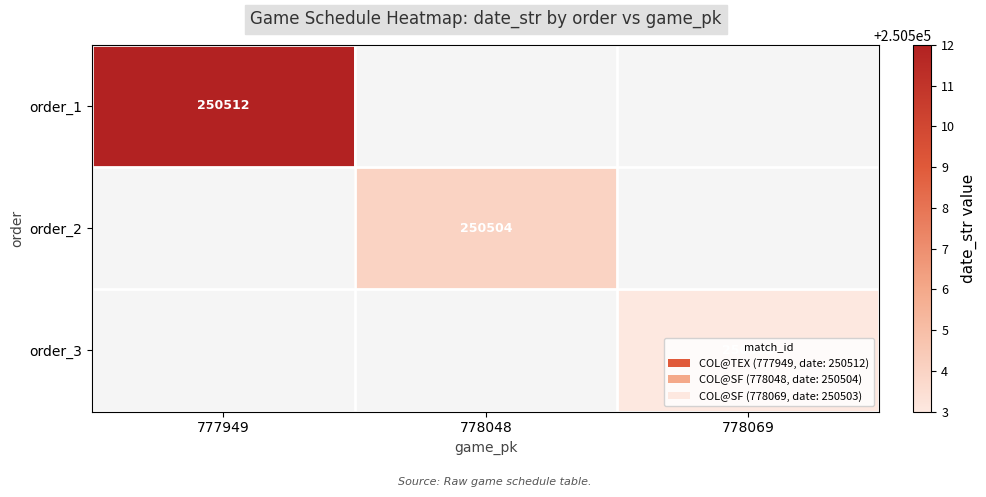

At how many categories does at least one series exceed 250511?

1